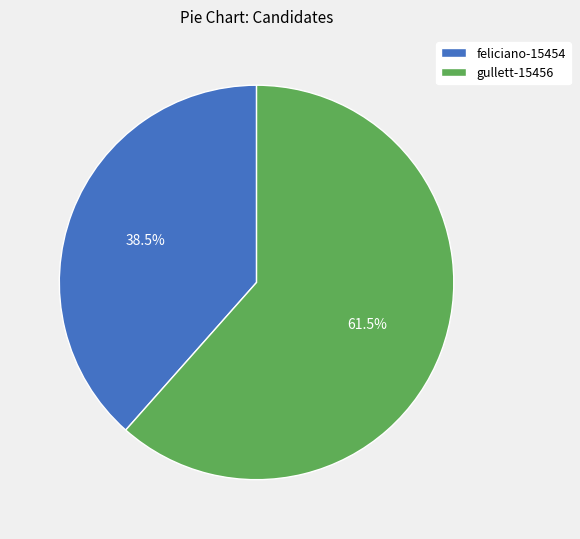

Do gullett-15456 and feliciano-15454 together represent more than half of the pie?

Yes